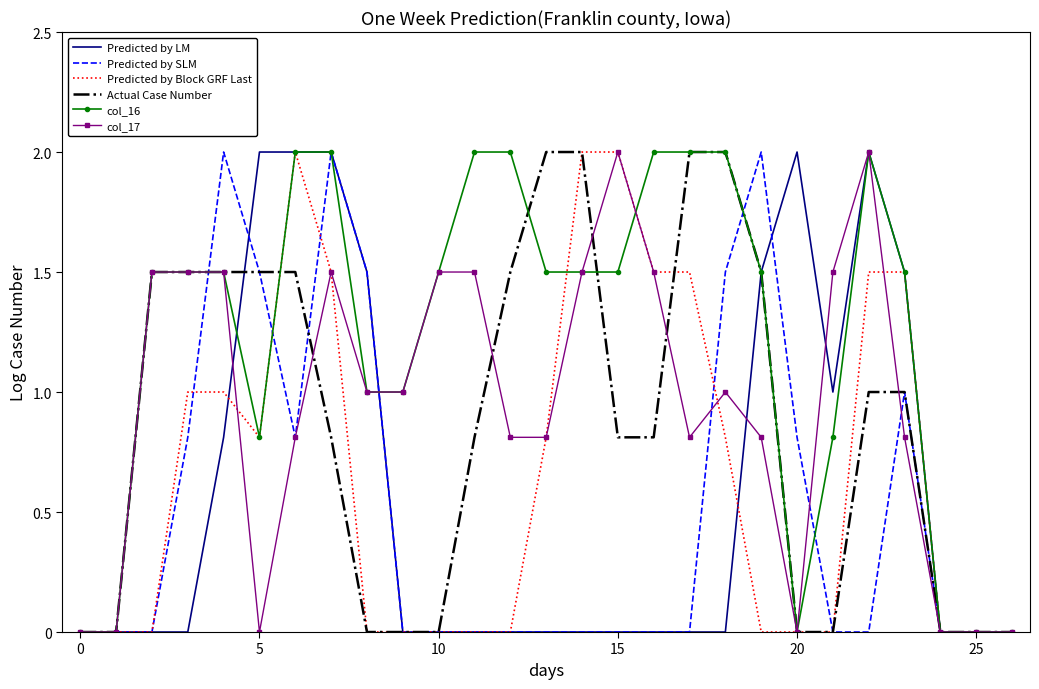

What is the highest value of the col_17 series?

2.0